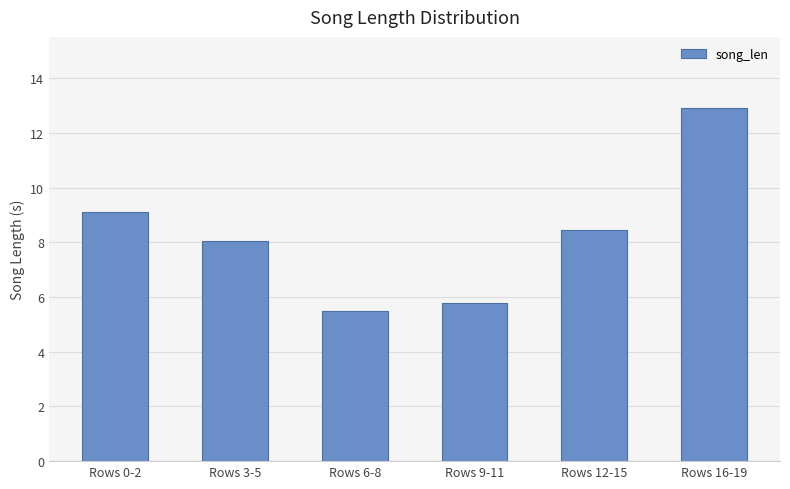

List the labels in order of value, largest first.

Rows 16-19, Rows 0-2, Rows 12-15, Rows 3-5, Rows 9-11, Rows 6-8